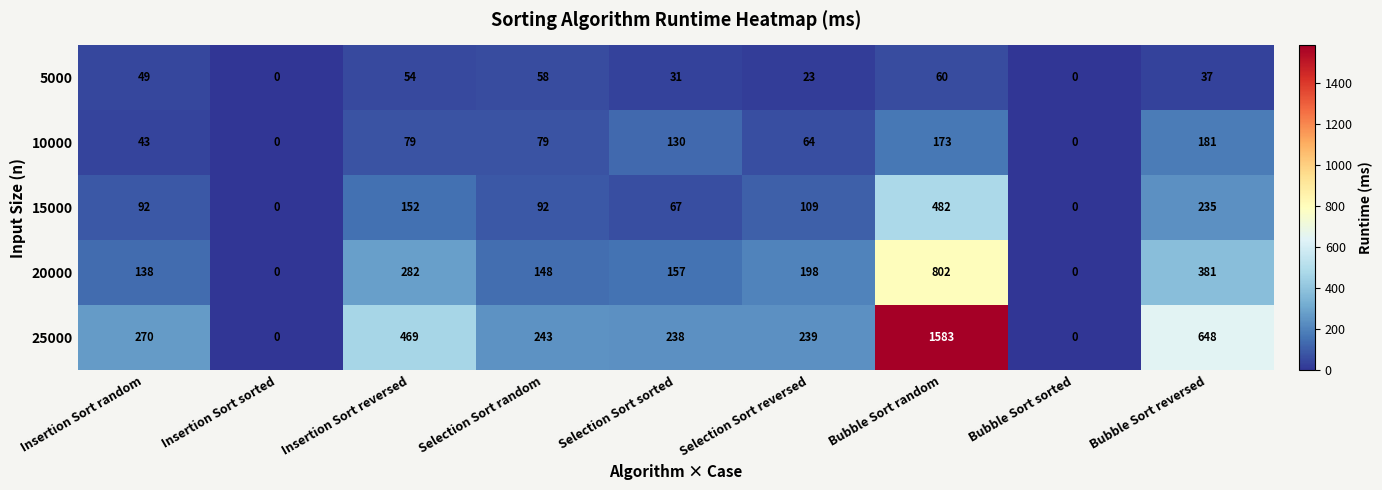

How many categories are shown in the chart?

9